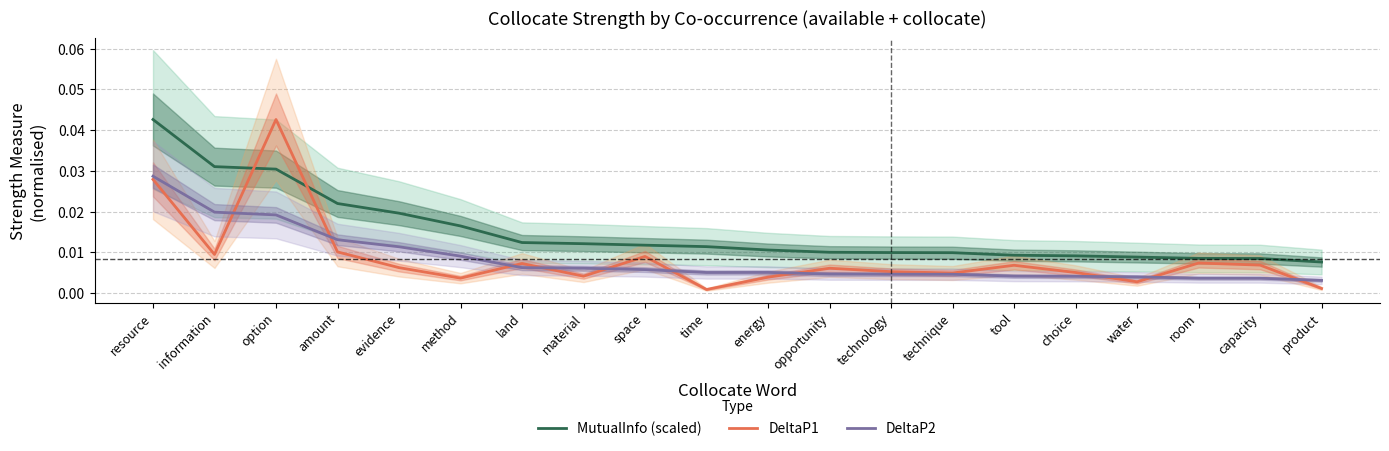

Is the value of DeltaP2 at option greater than the value of MutualInfo (scaled) at space?

Yes